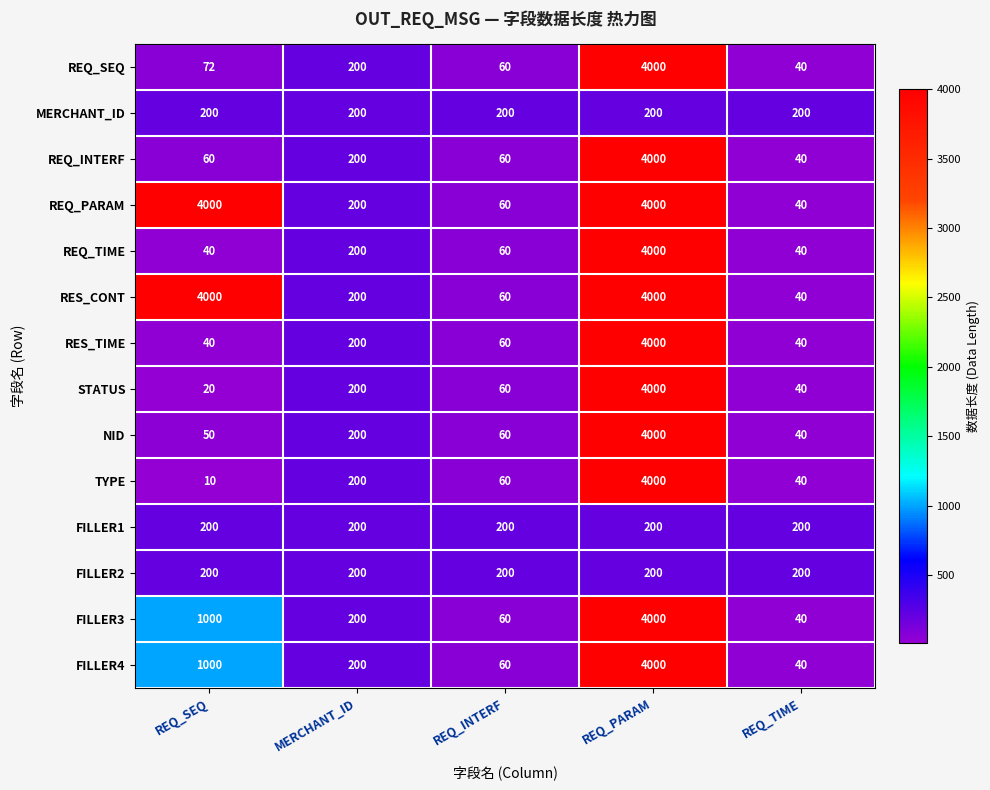

What is the total value across all series at MERCHANT_ID?

2800